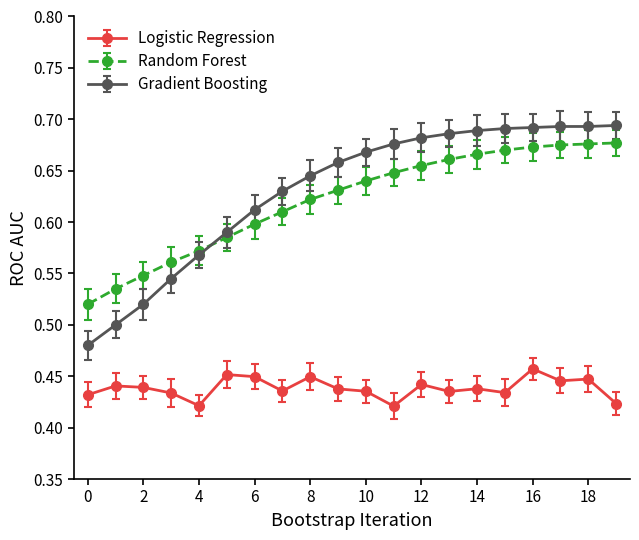

What are all the series names shown in the legend?

Logistic Regression, Random Forest, Gradient Boosting